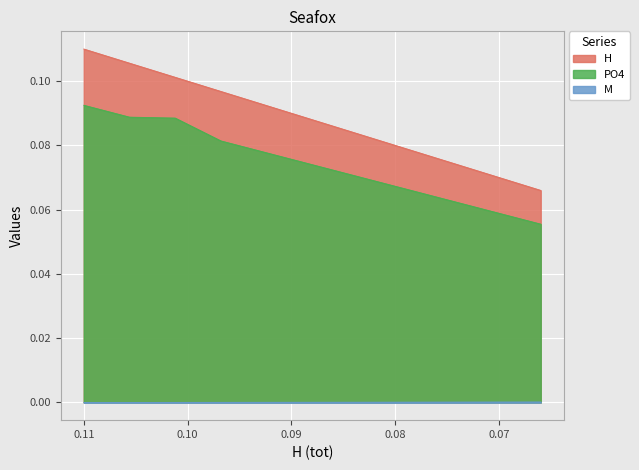

True or false: M and PO4 cross at least once.

False